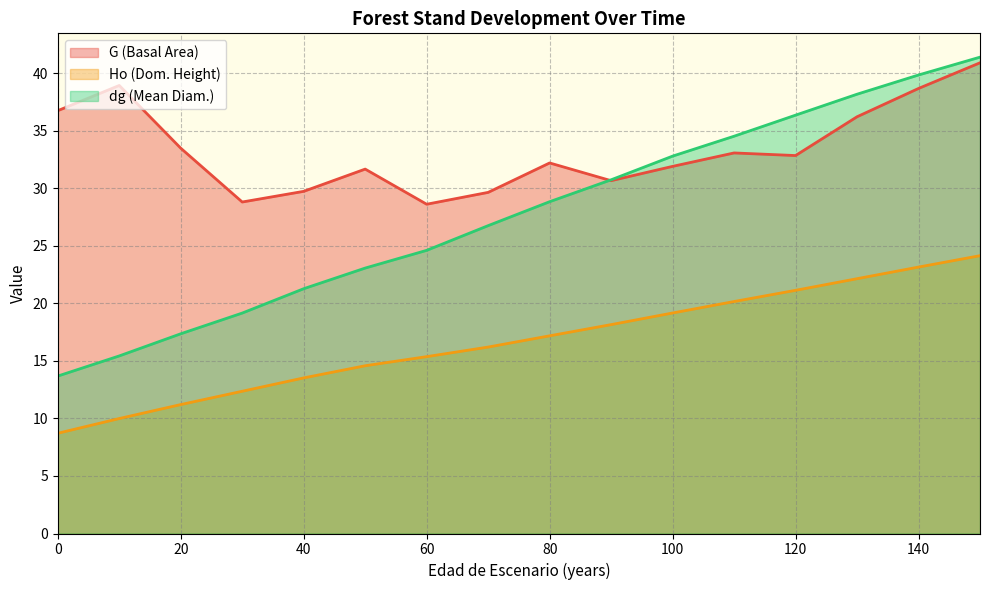

In dg (Mean Diam.), how many points are higher than both neighbors (excluding endpoints)?

0